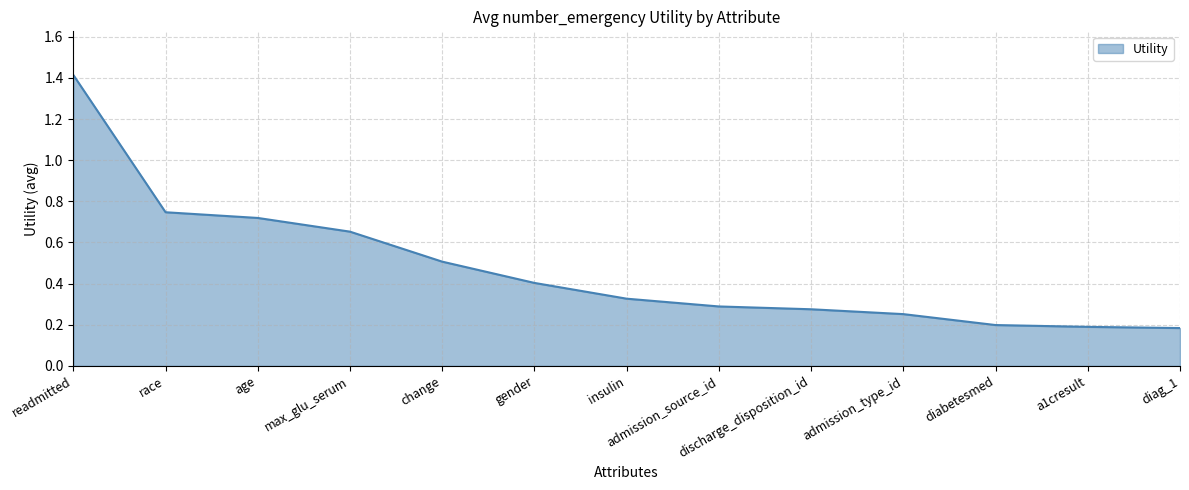

What is the change in value from readmitted to a1cresult?

-1.2